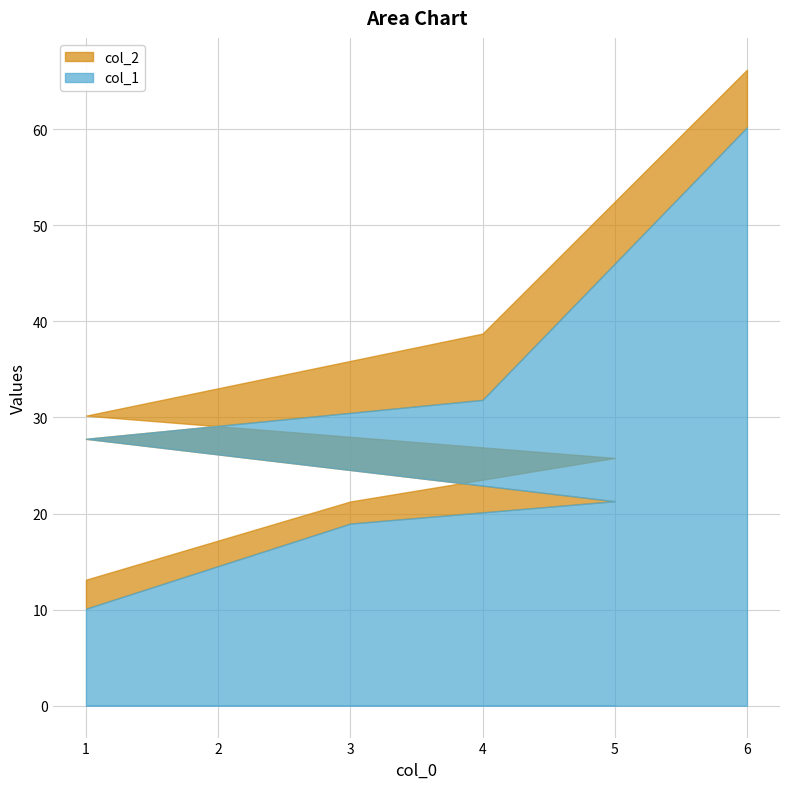

Rank the series by their maximum value, from lowest to highest.

col_1, col_2